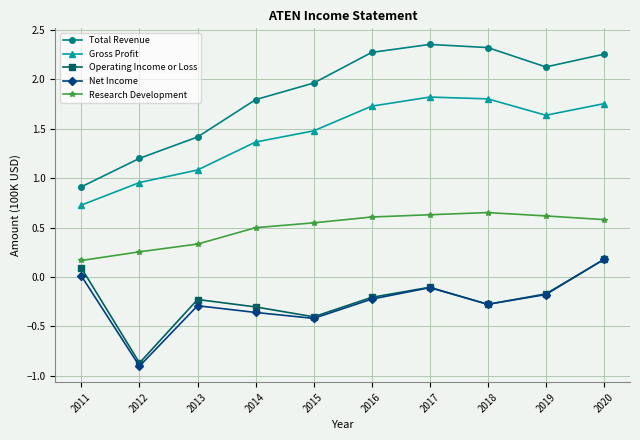

True or false: Total Revenue and Net Income intersect in this chart.

False